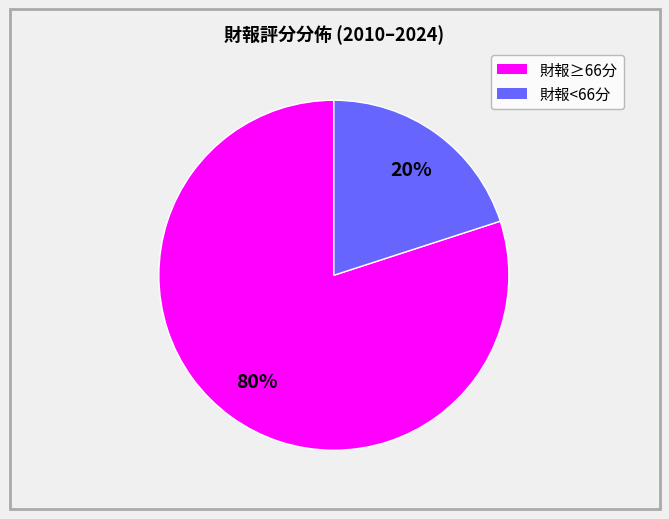

Is there a majority slice in this chart?

Yes